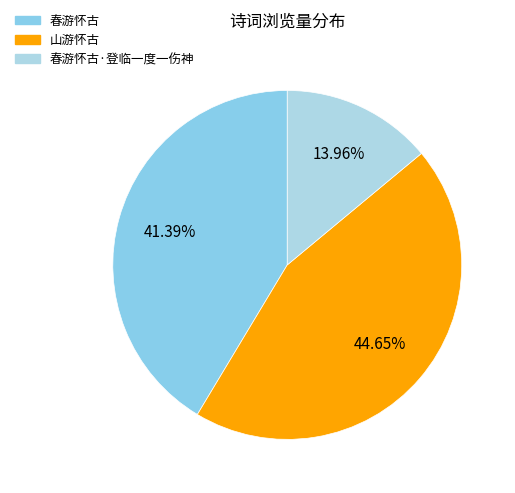

Is 春游怀古·登临一度一伤神 the majority of the pie?

No